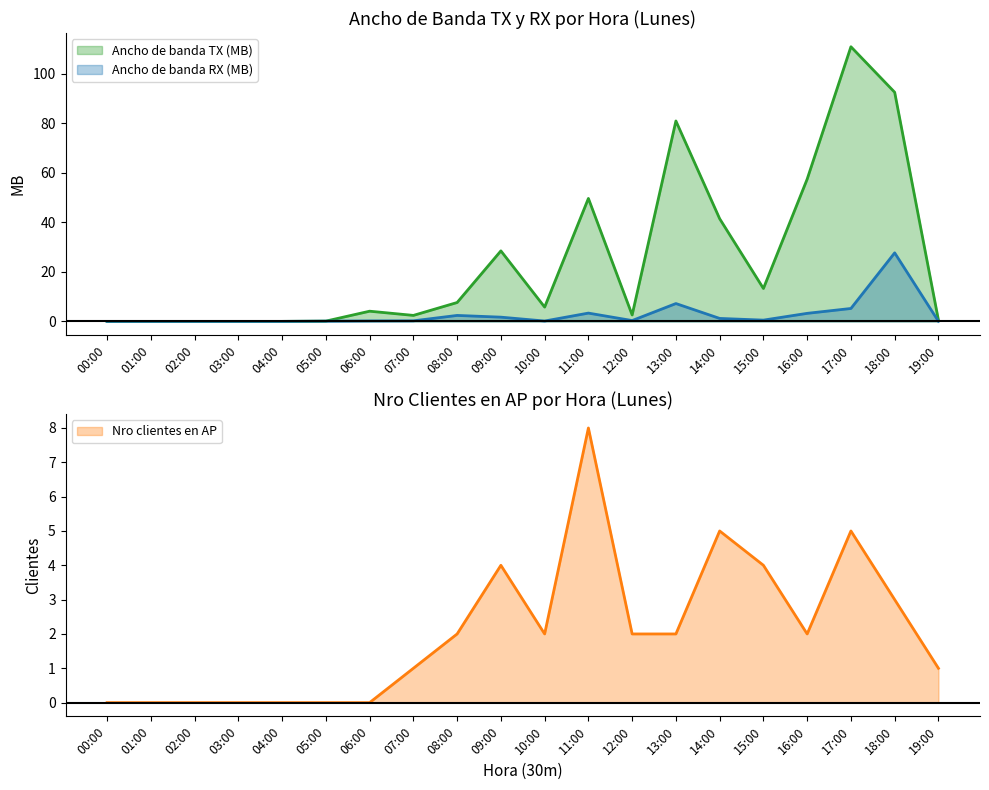

How many lines are shown in the chart?

3